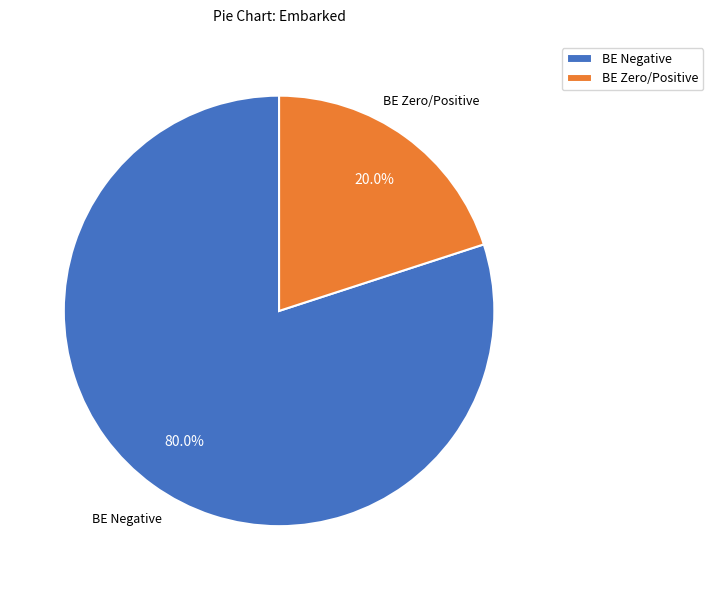

How many segments does this pie chart have?

2